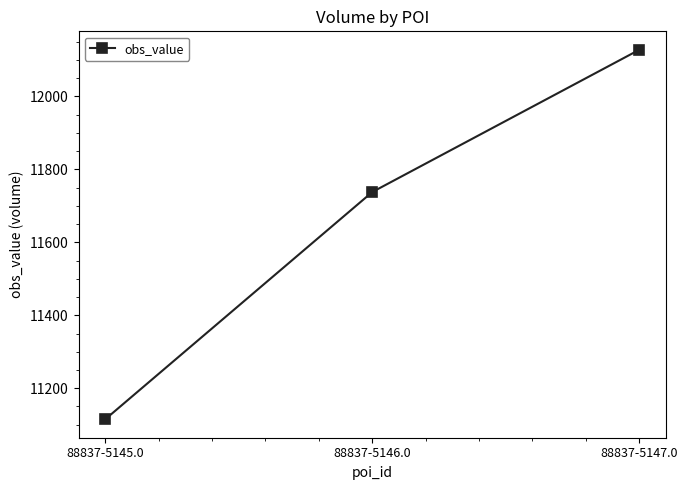

At which category does the chart reach its minimum across all series?

88837-5145.0